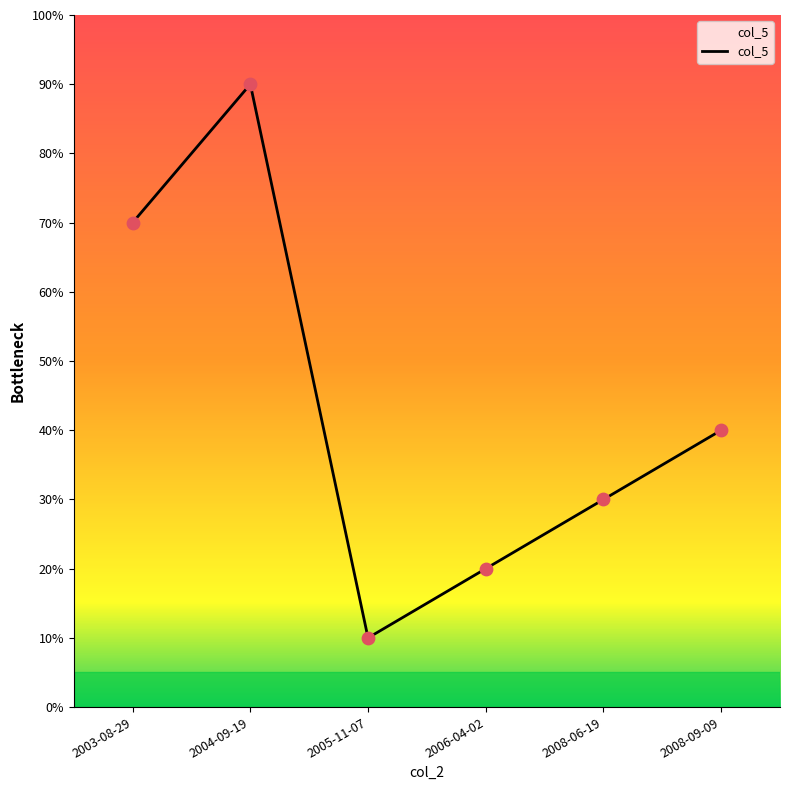

Which has a higher value, 2003-08-29 or 2008-06-19?

2003-08-29